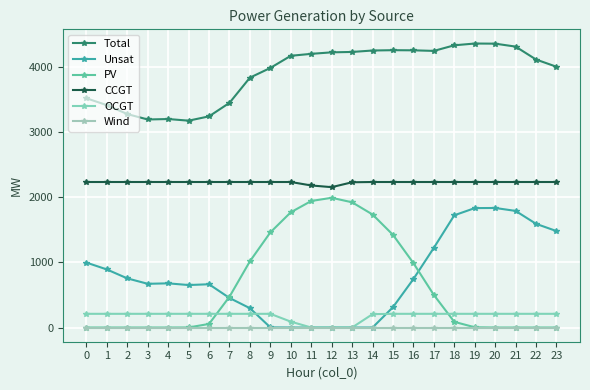

Count the number of data series in this chart.

6